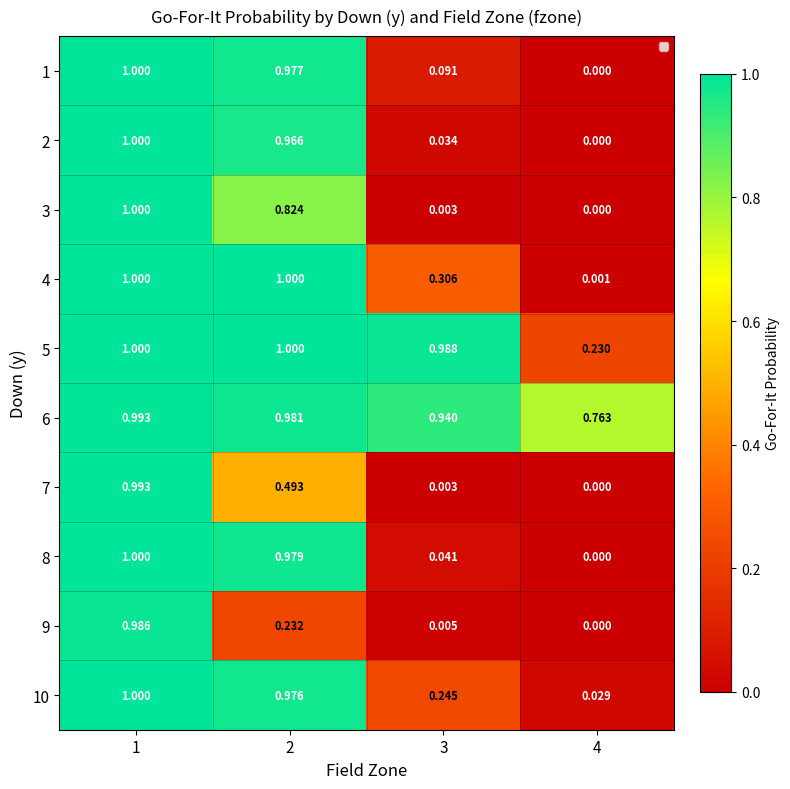

How many distinct data groups are displayed?

10